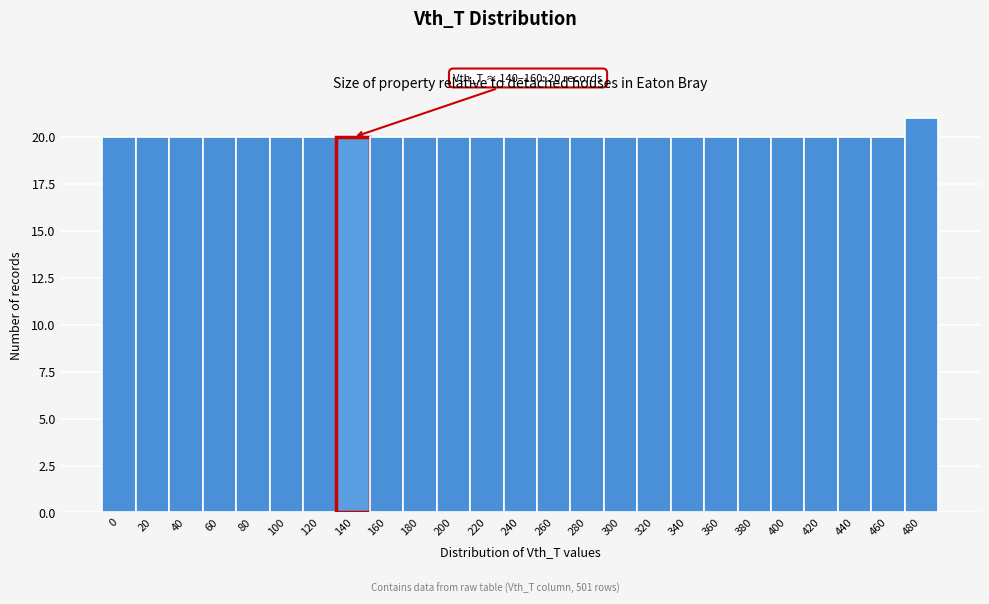

Reading left to right, what are all the values shown in this chart?

20	20	20	20	20	20	20	20	20	20	20	20	20	20	20	20	20	20	20	20	20	20	20	20	21